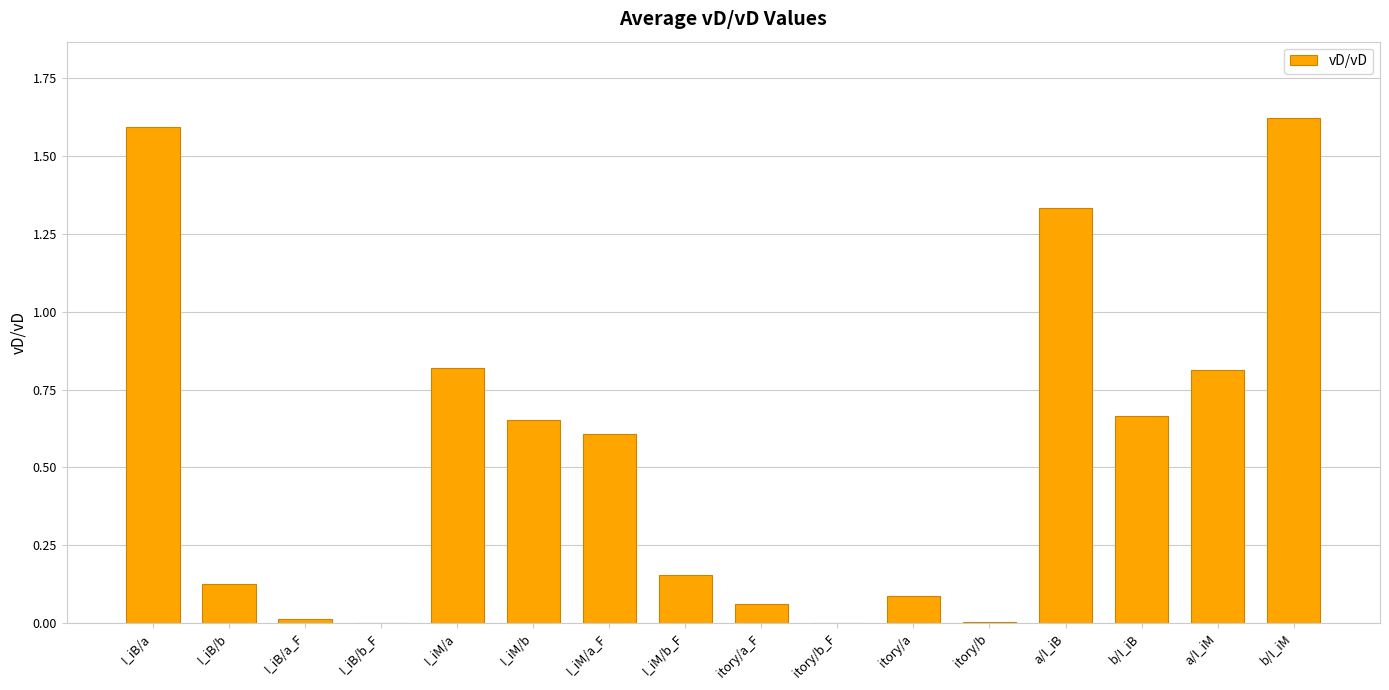

Is it true that the value at a/I_iM is 1.1?

False